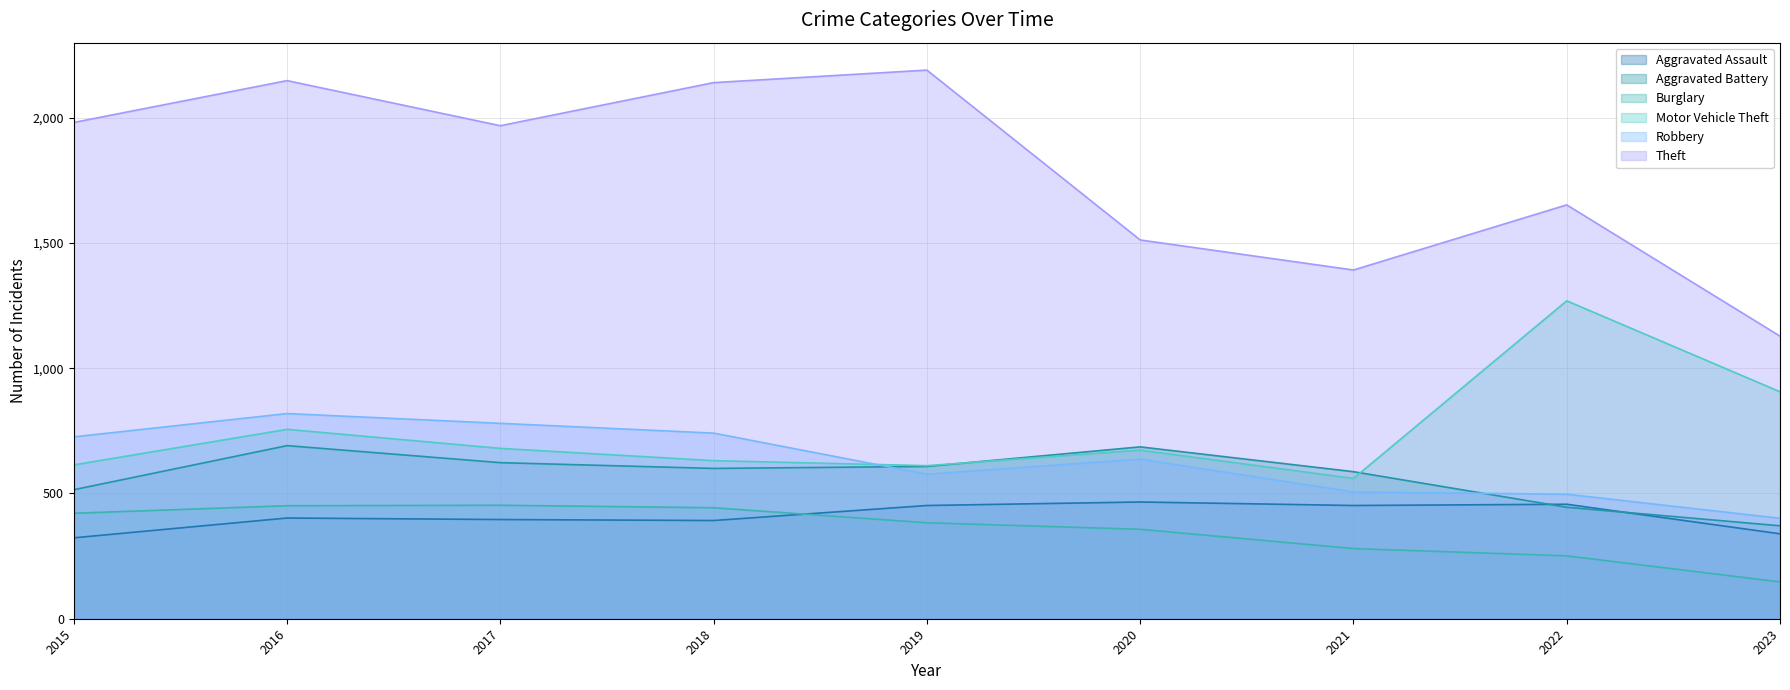

Which series has the largest range (max minus min)?

Theft